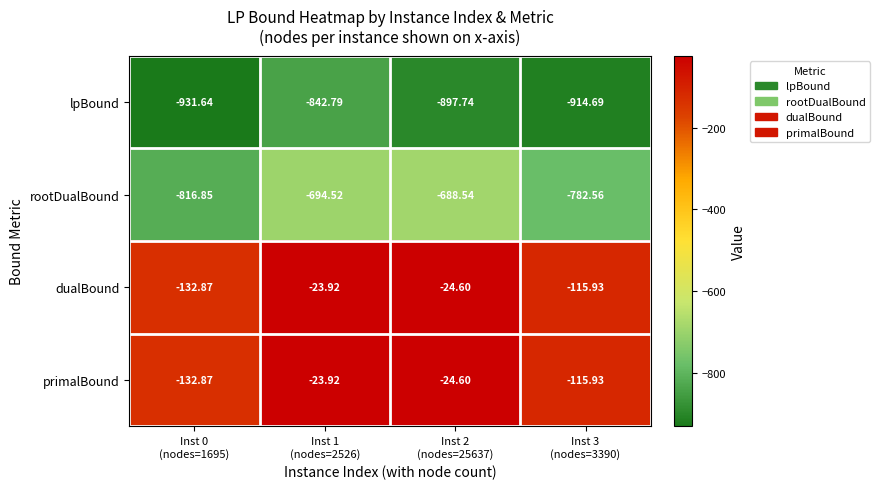

Which series has the widest spread of values?

rootDualBound